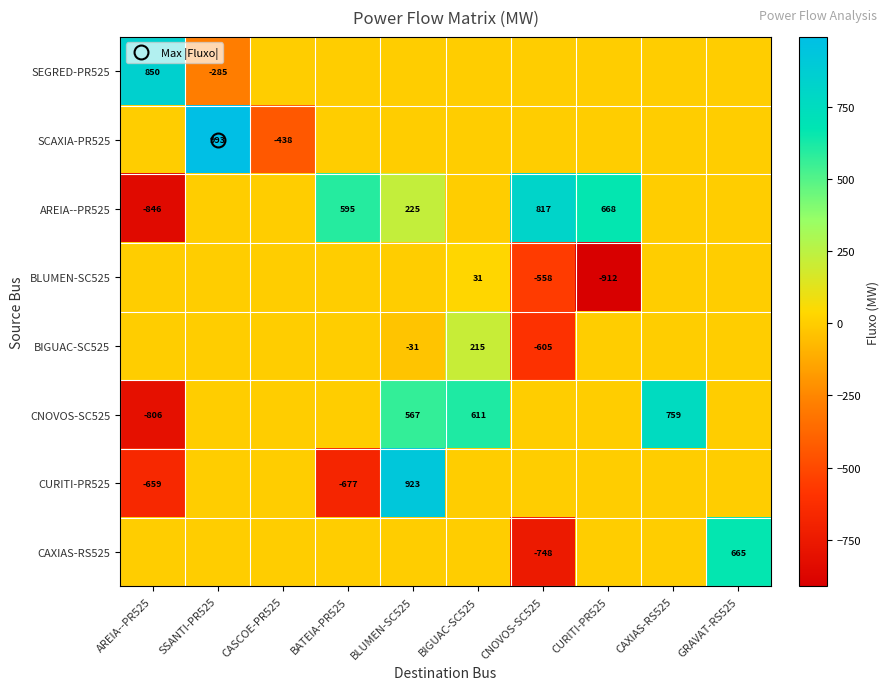

At which label does AREIA--PR525 first exceed 0?

BATEIA-PR525